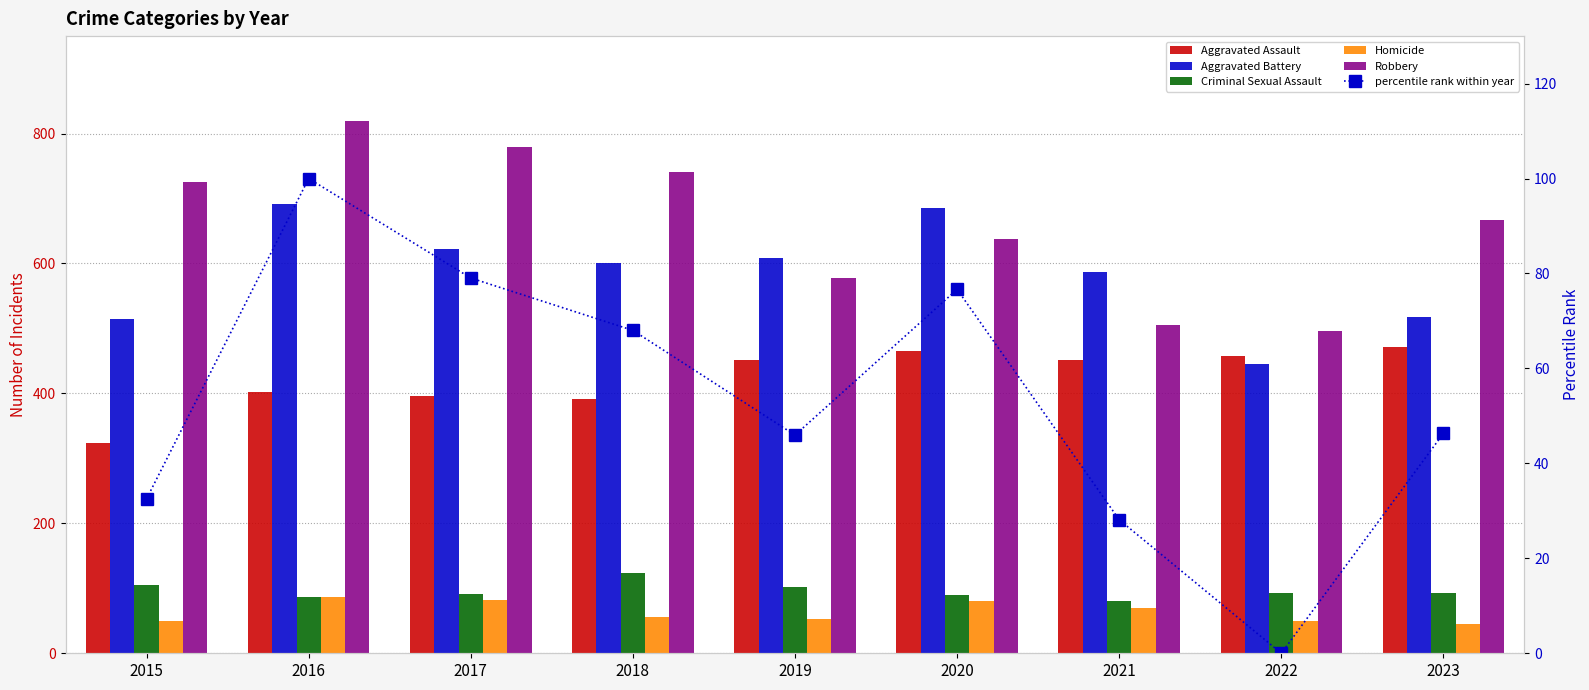

What is the sum of the Aggravated Assault values at 2021 and 2017?

848.0